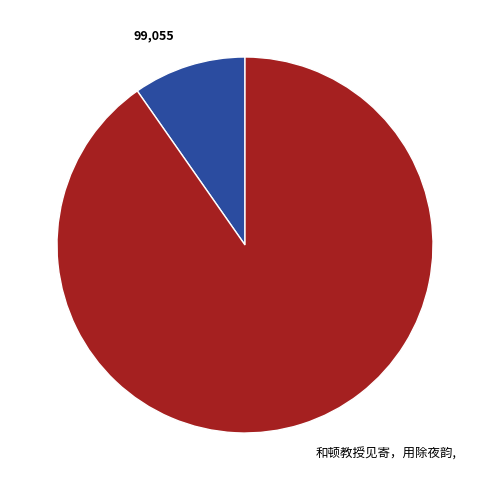

How many slices are in this pie chart?

2